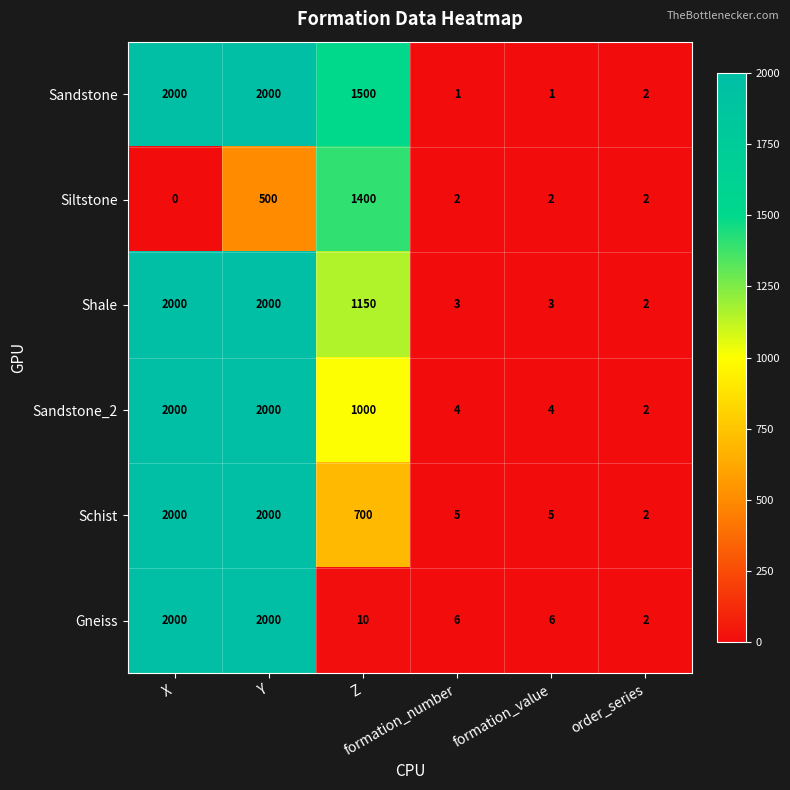

What is the maximum value shown in the chart?

2000